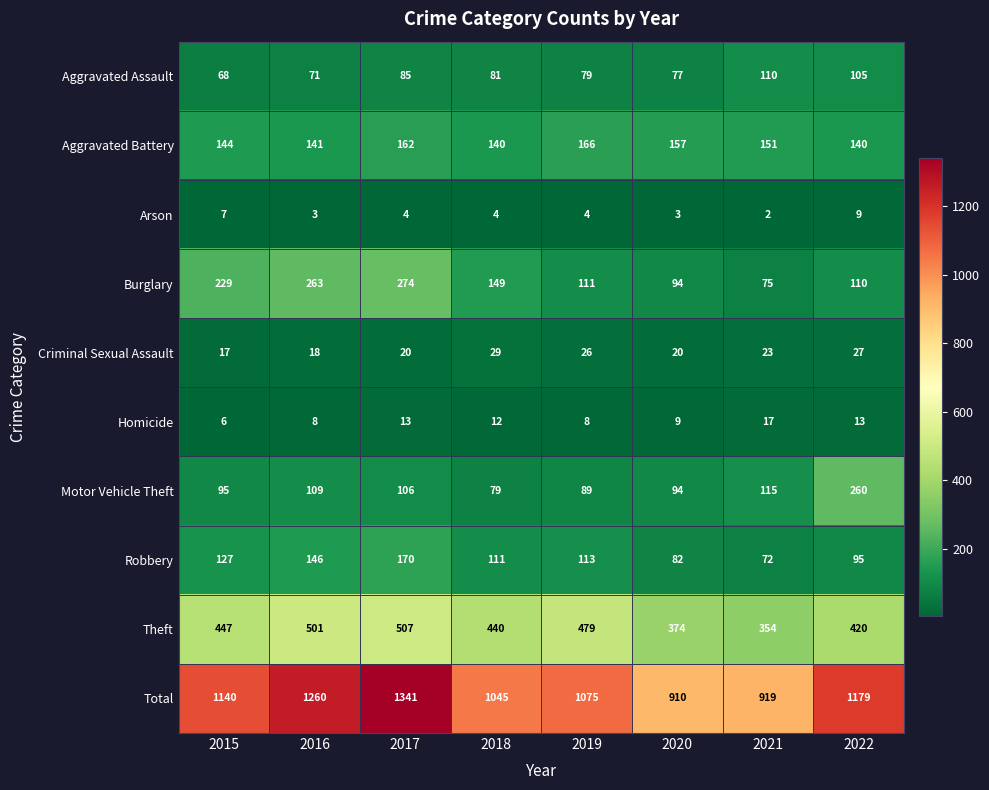

List the series in order of their peak value, highest first.

Total, Theft, Burglary, Motor Vehicle Theft, Robbery, Aggravated Battery, Aggravated Assault, Criminal Sexual Assault, Homicide, Arson